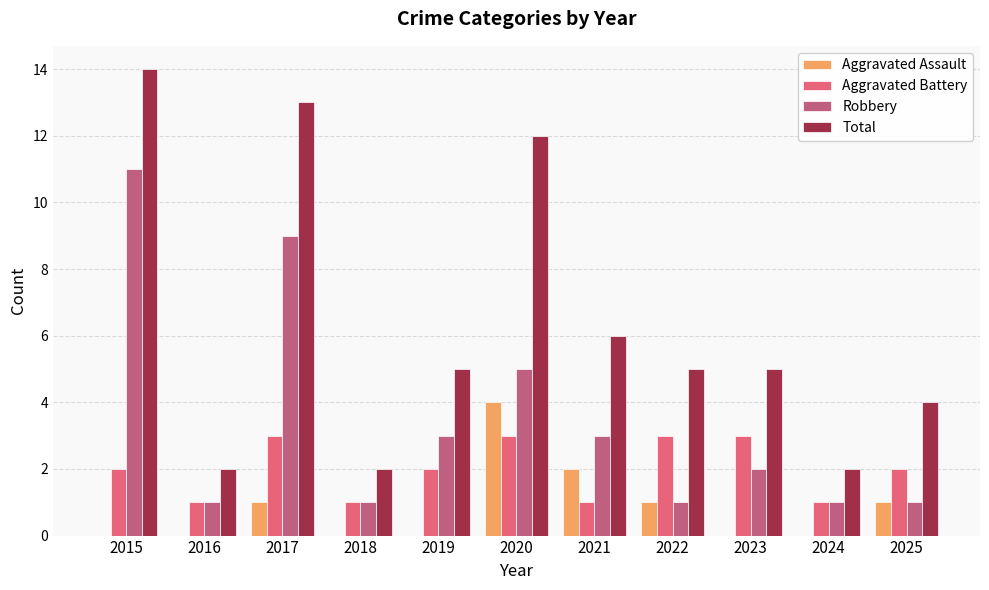

Which series has the largest total across all categories?

Total